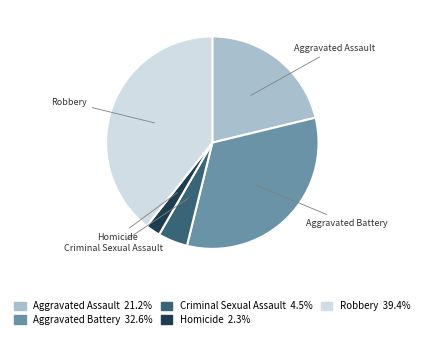

Is it true that Robbery is 50% of the pie?

False